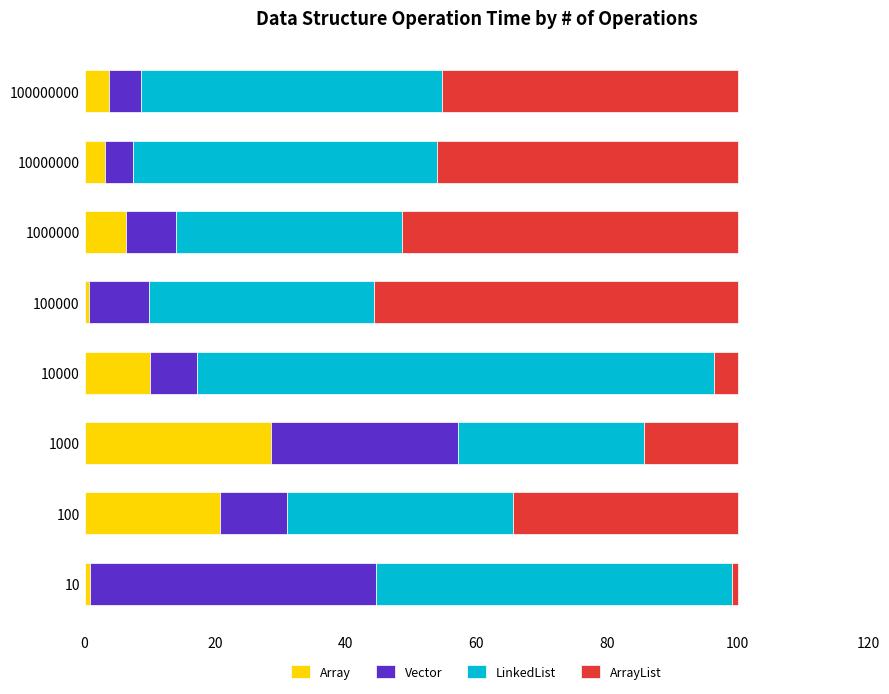

How many values in the Array series exceed 6?

4